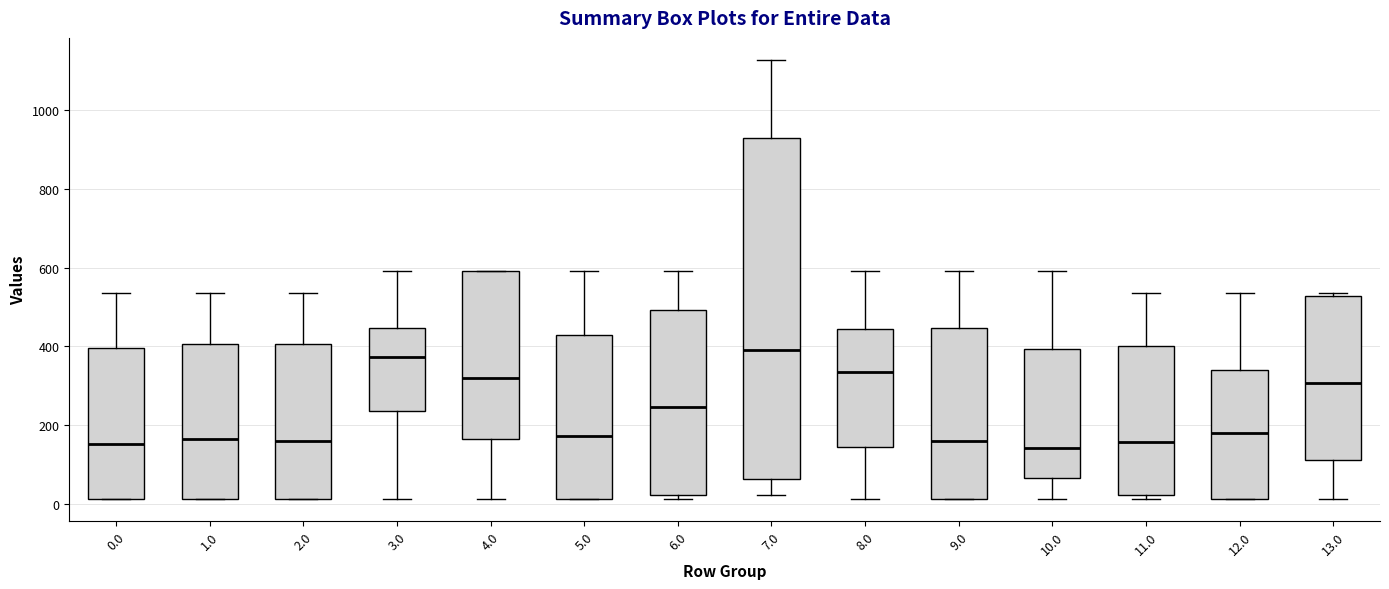

Reading left to right, read every box against the y-axis: the position of its median line, the range the box covers, and the ends of its whiskers. The values are not printed on the chart, so give them approximately, as read against the axis.

0.0: median 160, box 20 to 400, whiskers 20 to 540
1.0: median 160, box 20 to 400, whiskers 20 to 540
2.0: median 160, box 20 to 400, whiskers 20 to 540
3.0: median 380, box 240 to 440, whiskers 20 to 600
4.0: median 320, box 160 to 600, whiskers 20 to 600
5.0: median 180, box 20 to 420, whiskers 20 to 600
6.0: median 240, box 20 to 500, whiskers 20 (just below the box's lower edge) to 600
7.0: median 400, box 60 to 920, whiskers 20 to 1120
8.0: median 340, box 140 to 440, whiskers 20 to 600
9.0: median 160, box 20 to 440, whiskers 20 to 600
10.0: median 140, box 60 to 400, whiskers 20 to 600
11.0: median 160, box 20 to 400, whiskers 20 (just below the box's lower edge) to 540
12.0: median 180, box 20 to 340, whiskers 20 to 540
13.0: median 300, box 120 to 520, whiskers 20 to 540